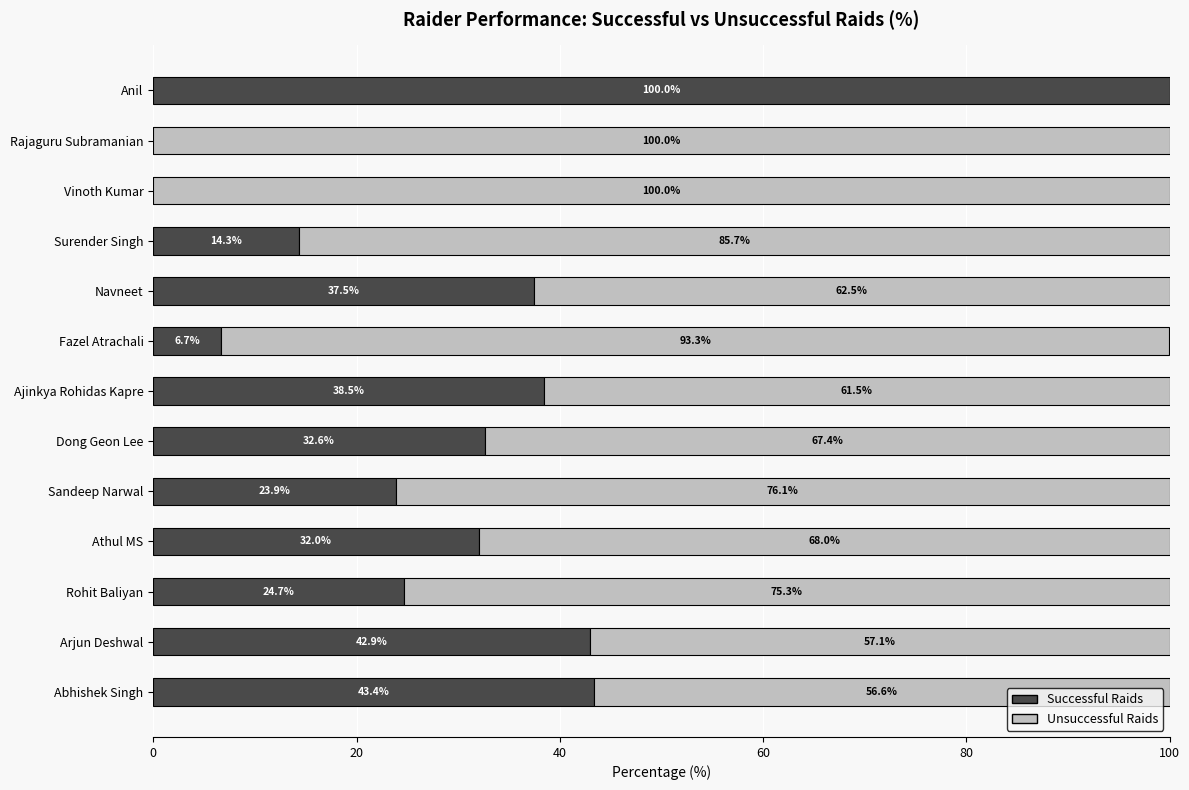

What is the sum of the Successful Raids values at Anil and Ajinkya Rohidas Kapre?

138.5